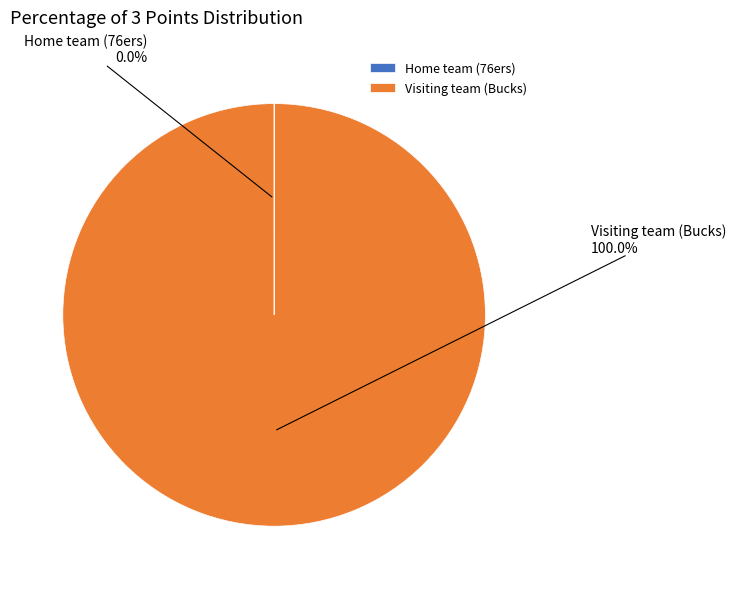

What is the largest slice in the pie chart?

Visiting team (Bucks)